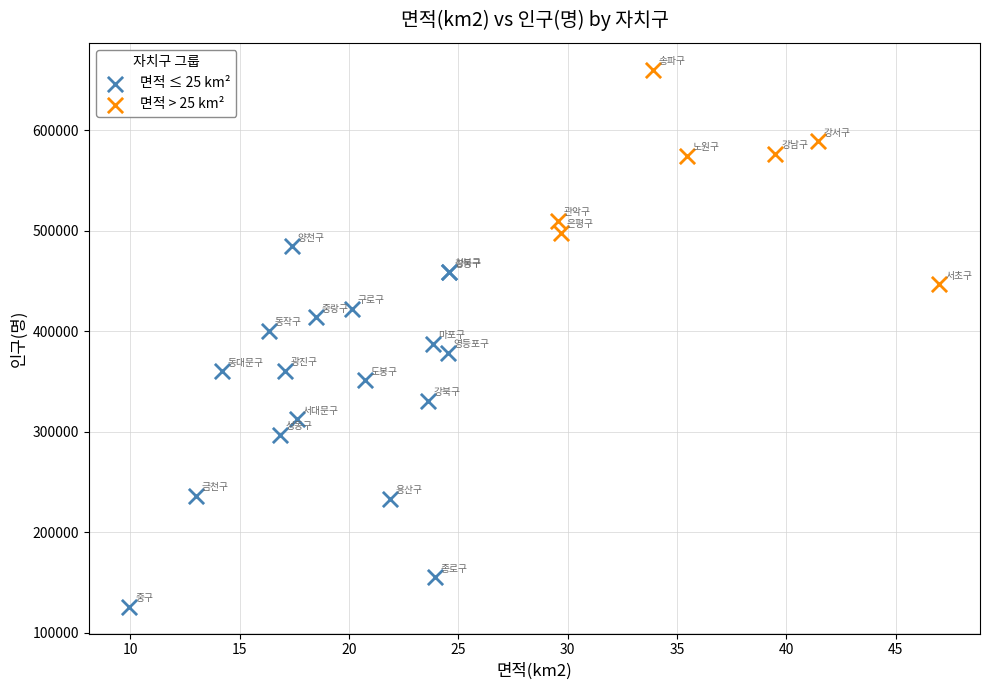

Which series reaches the maximum Y coordinate?

면적 > 25 km²